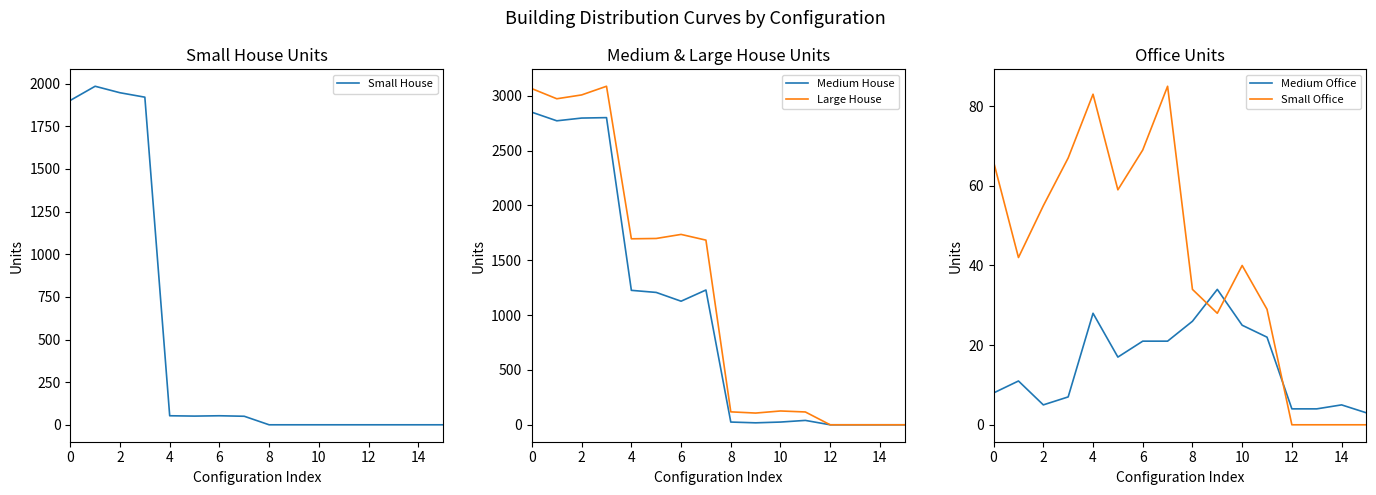

Is it true that Small House equals 901 at 0?

False